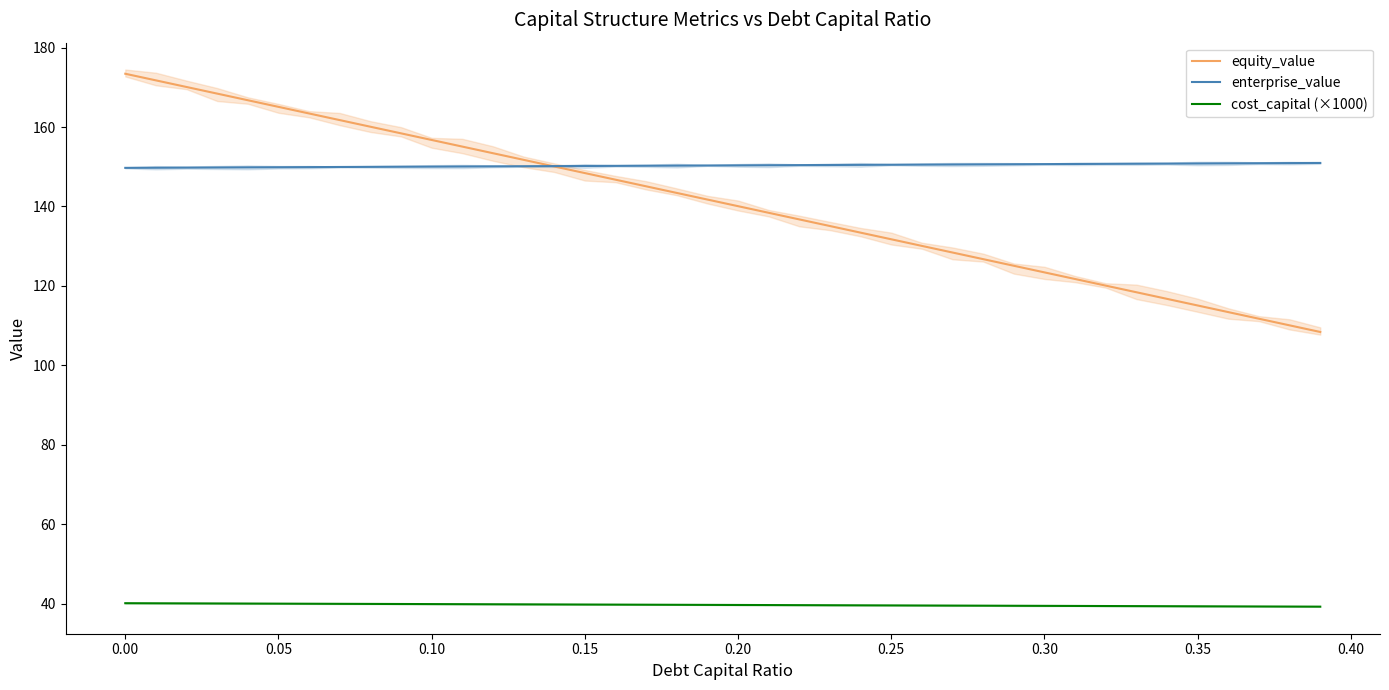

The value of cost_capital (×1000) at 0.05 is 40.0. True or false?

True